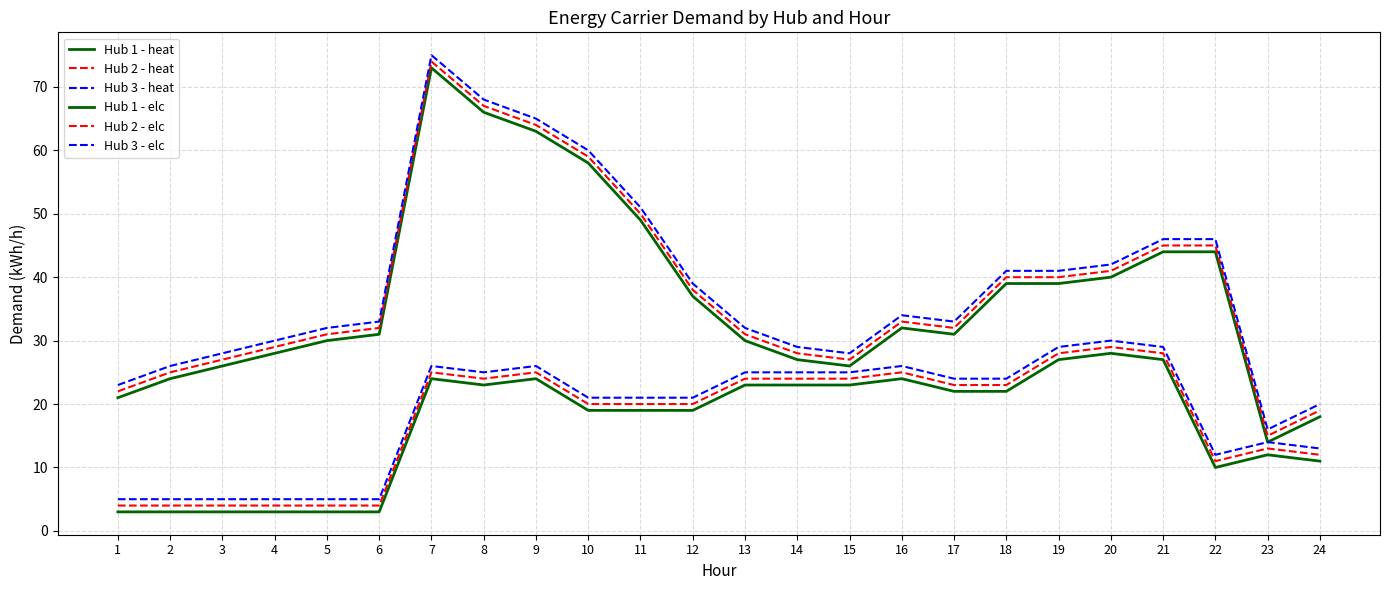

The Hub 1 - heat series shows 88 at 10. True or false?

False